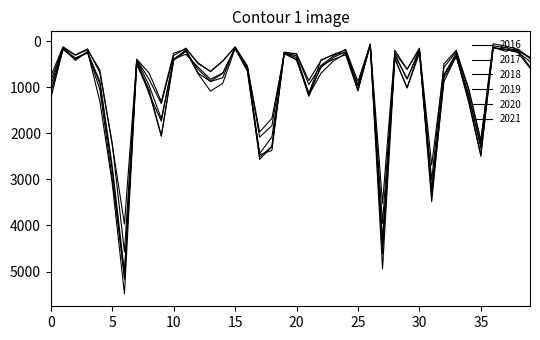

What is the average value of the 2020 series?

851